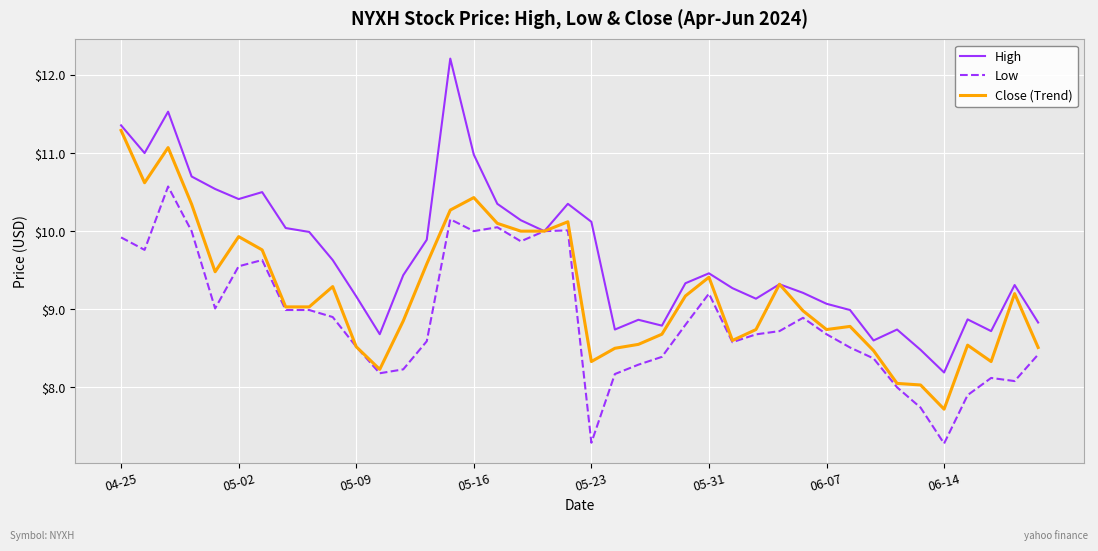

List the series in order of their peak value, lowest first.

Low, Close (Trend), High